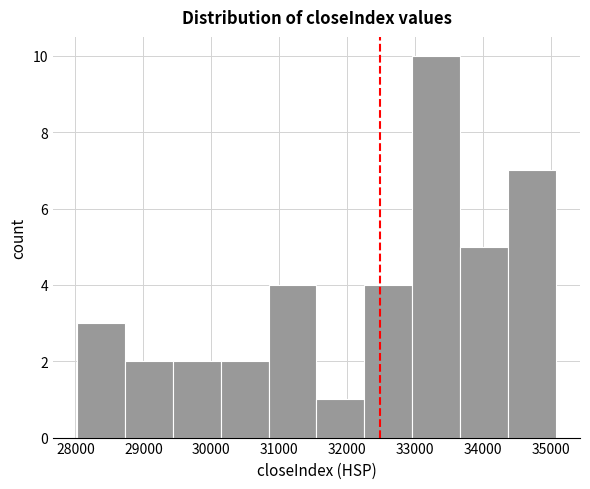

Reading left to right, list every bar in this chart as the range it spans on the x-axis followed by its height. Neither the bar edges nor the heights are printed on the chart, so give them approximately, as read against the axes.

28000 to 28700: 3
28700 to 29400: 2
29400 to 30100: 2
30100 to 30800: 2
30800 to 31500: 4
31500 to 32300: 1
32300 to 33000: 4
33000 to 33700: 10
33700 to 34400: 5
34400 to 35100: 7